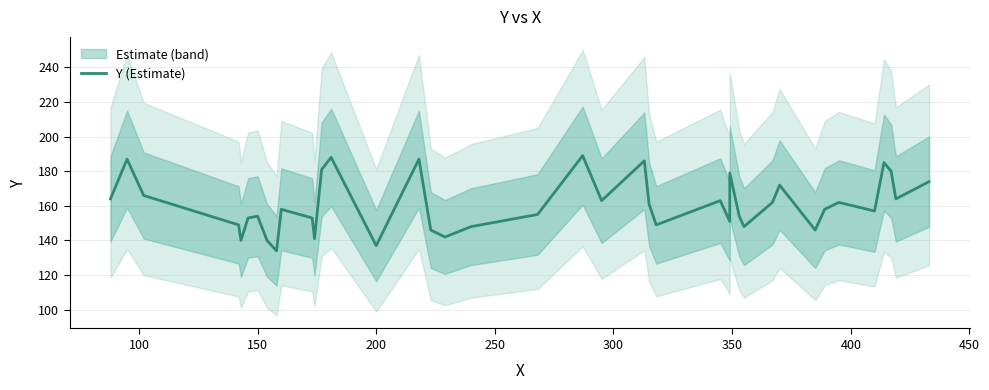

What is the value of the 18th point from the left?

142